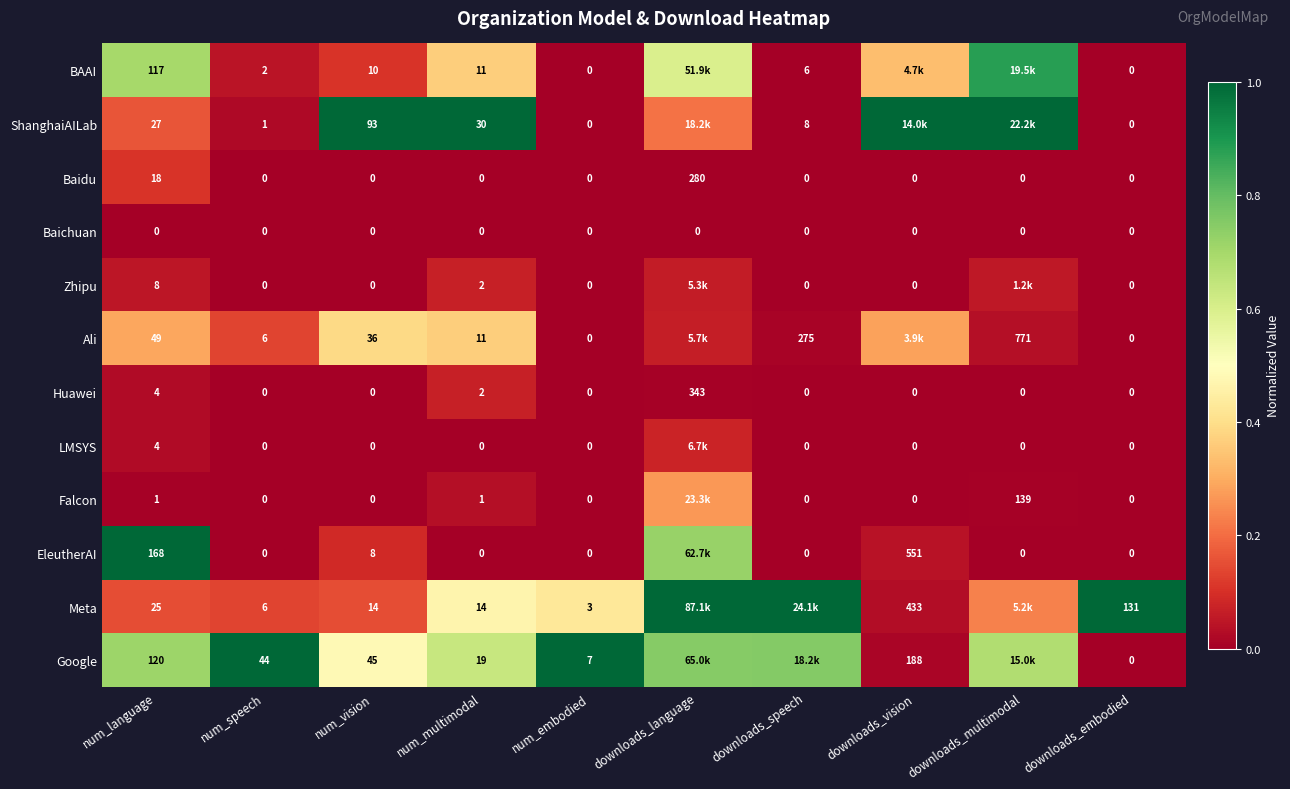

At which category is the sum across all series the highest?

downloads_language